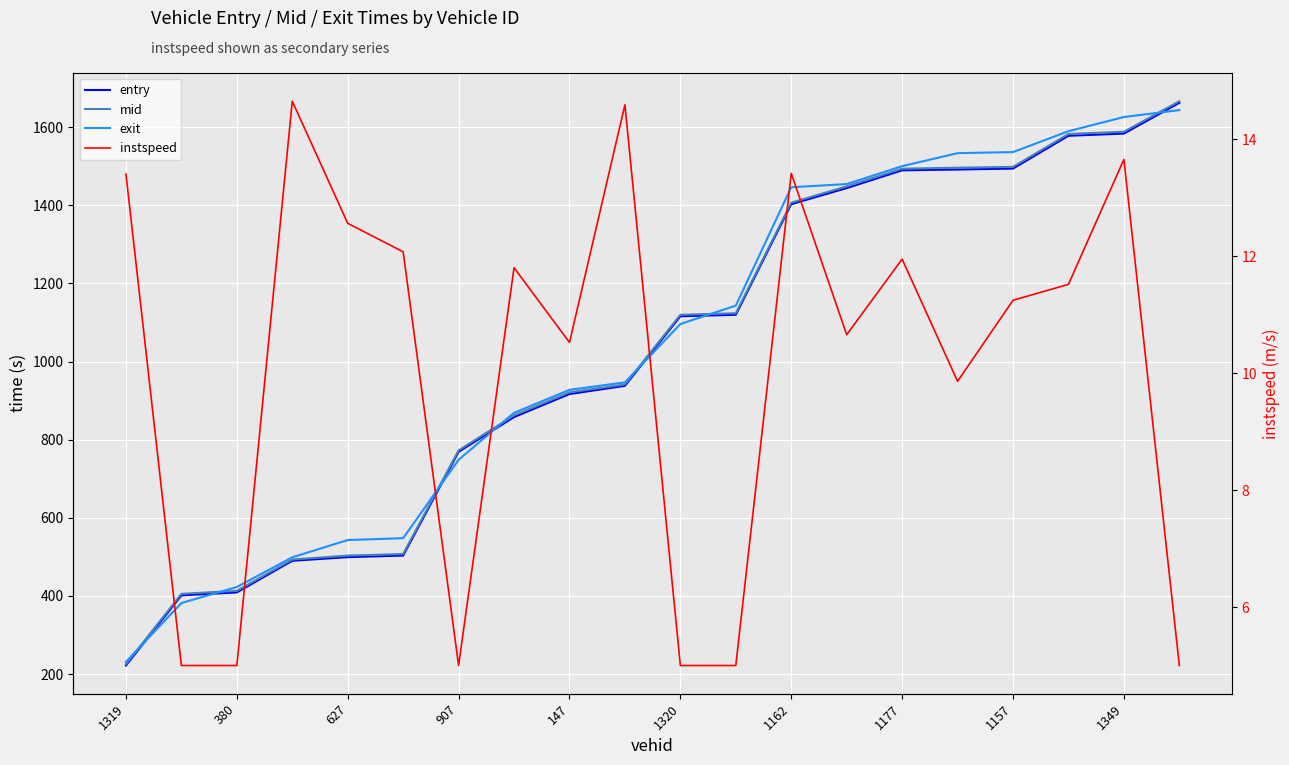

What is the label of the 5th point from the right?

15